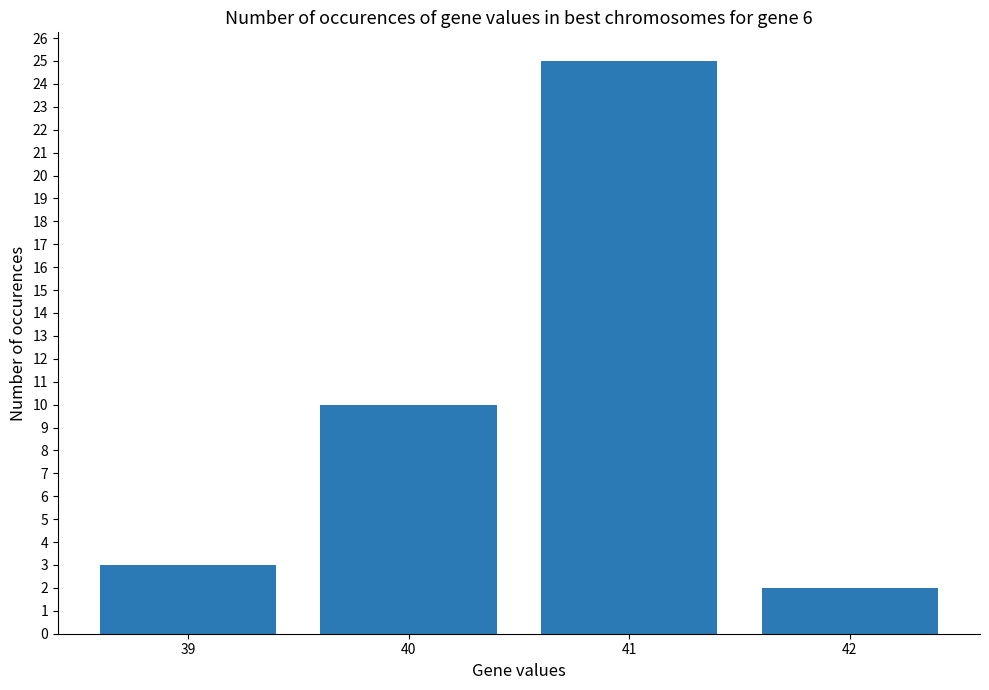

Which has a higher value, 42 or 40?

40